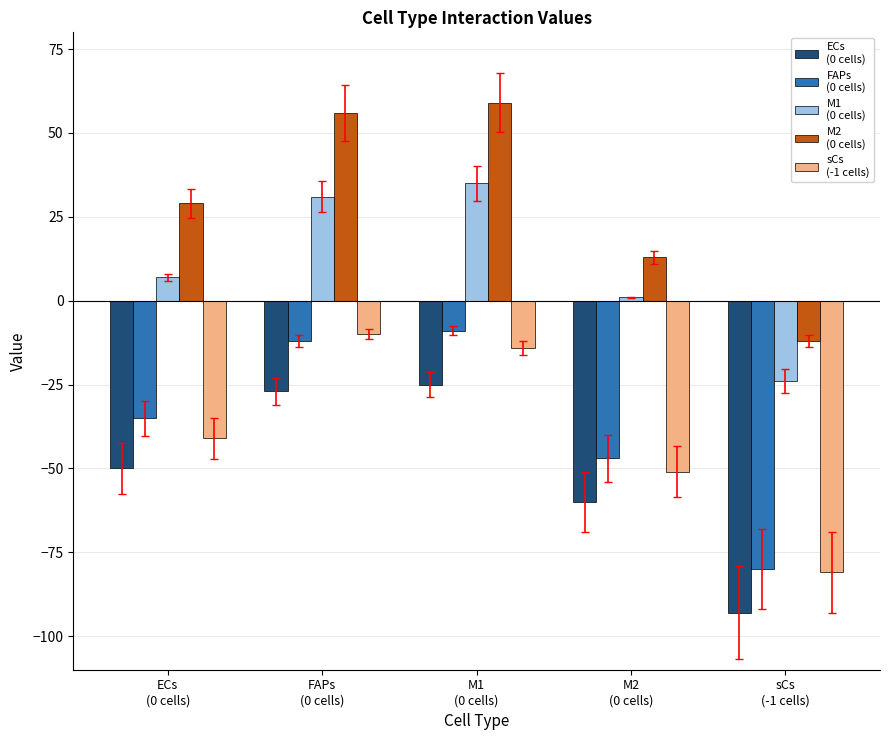

What is the maximum value shown in the chart?

59